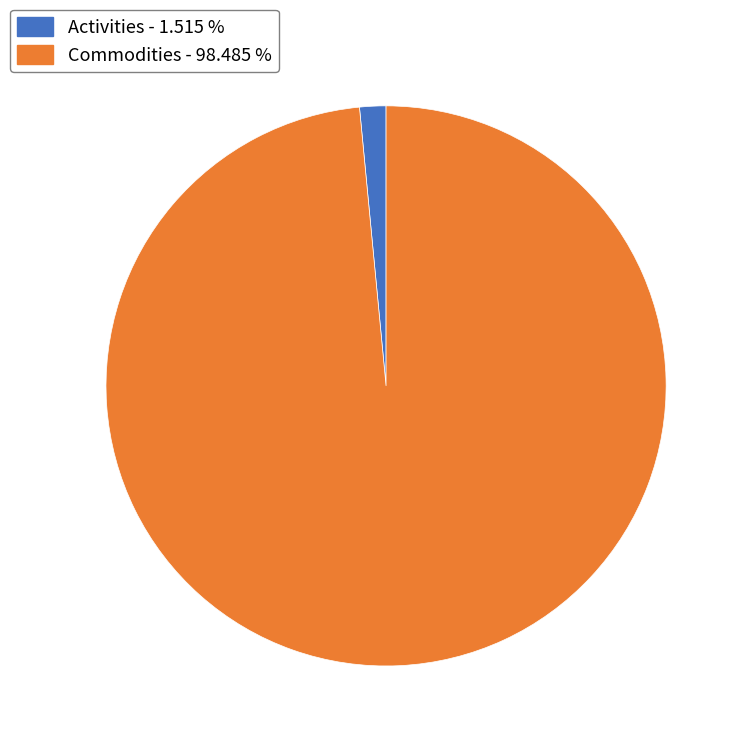

Which slice represents more than half of the pie?

Commodities